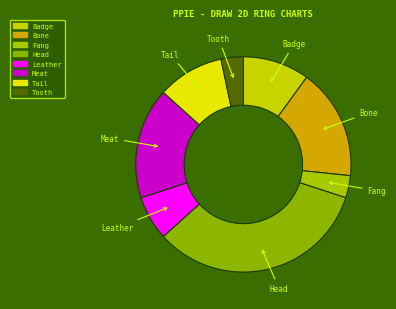

Is it true that Meat is 17% of the pie?

True